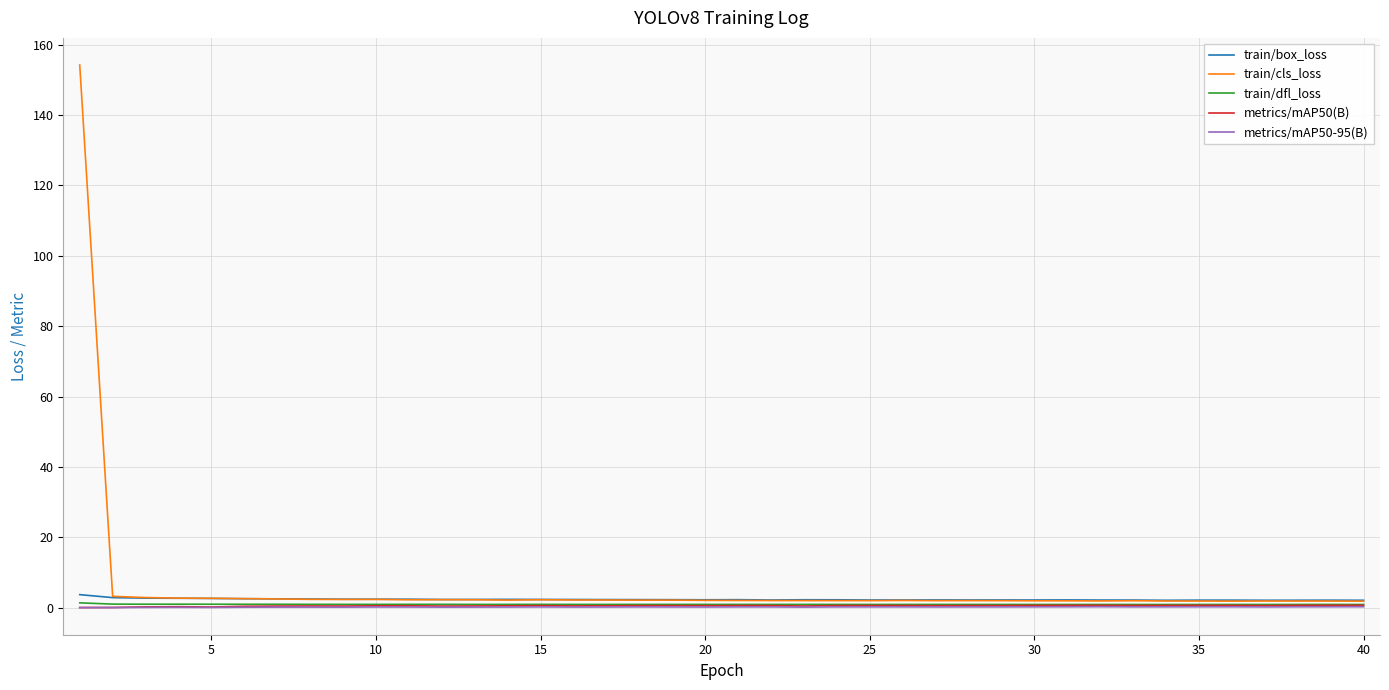

What is the greatest value displayed?

154.2